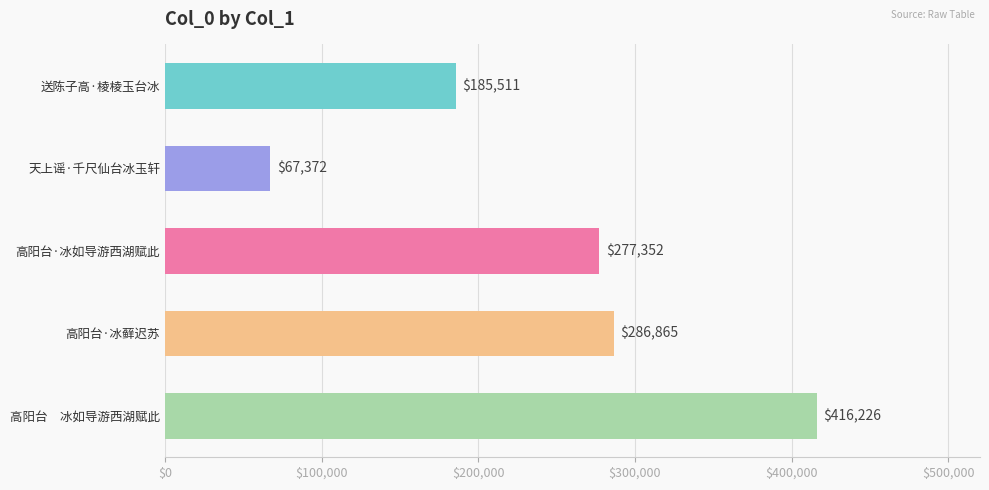

Rank the categories by value from highest to lowest.

高阳台　冰如导游西湖赋此, 高阳台·冰藓迟苏, 高阳台·冰如导游西湖赋此, 送陈子高·棱棱玉台冰, 天上谣·千尺仙台冰玉轩